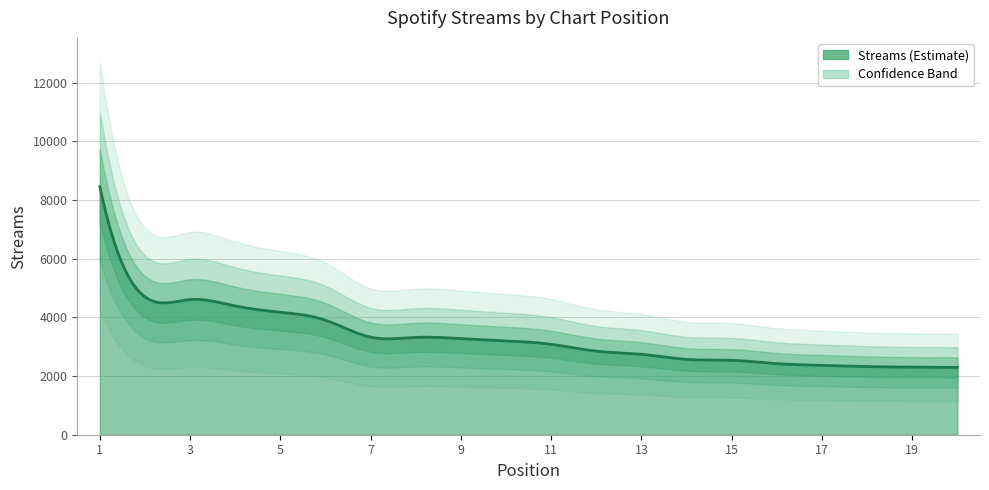

Which has a higher value, 5 or 2?

2